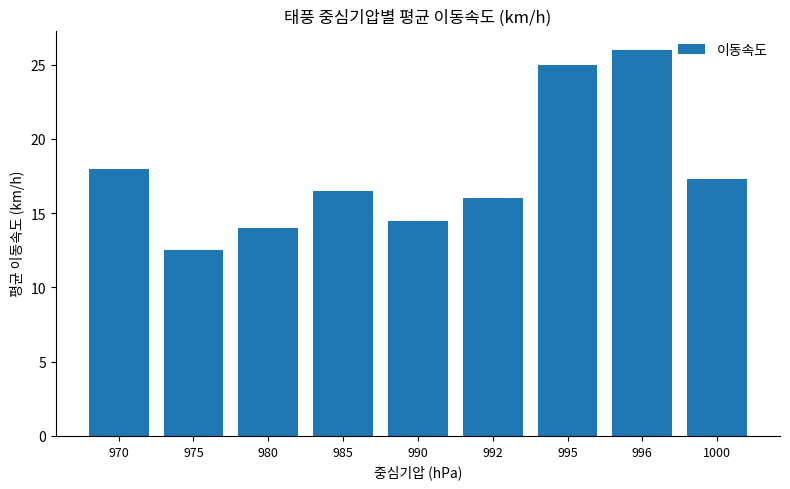

At which label does the data first exceed 16?

970